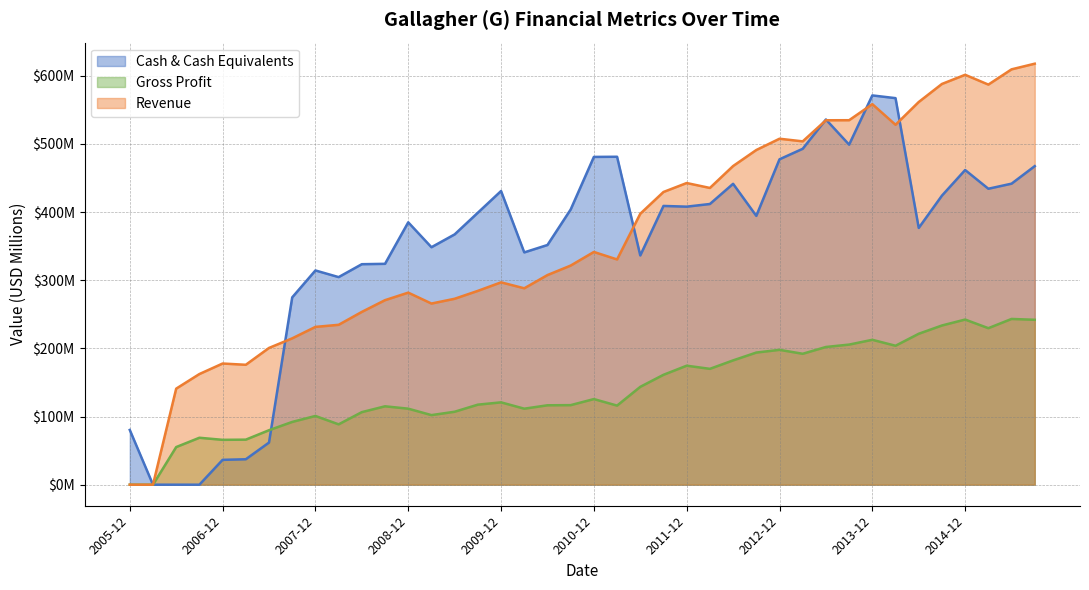

True or false: Cash & Cash Equivalents has a value of 36.4 at 2006-12.

True